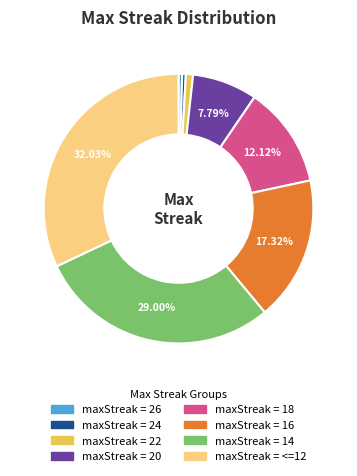

Does any single category account for the majority?

No